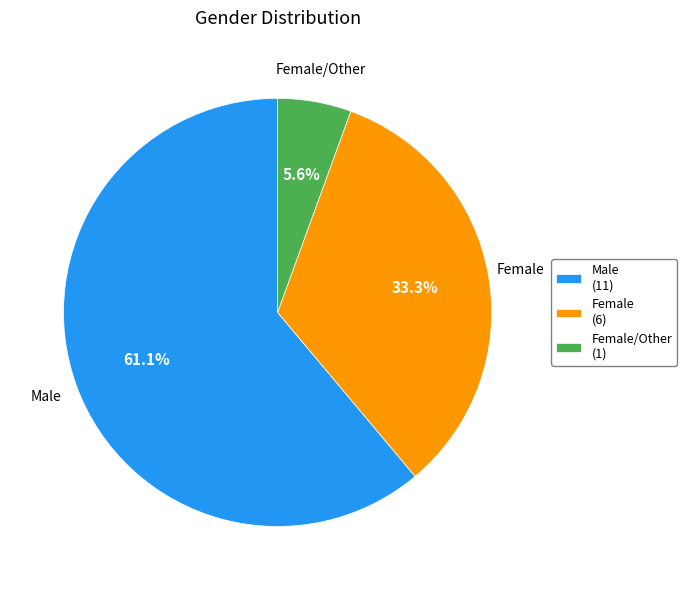

What is the smallest slice in the pie chart?

Female/Other (1)